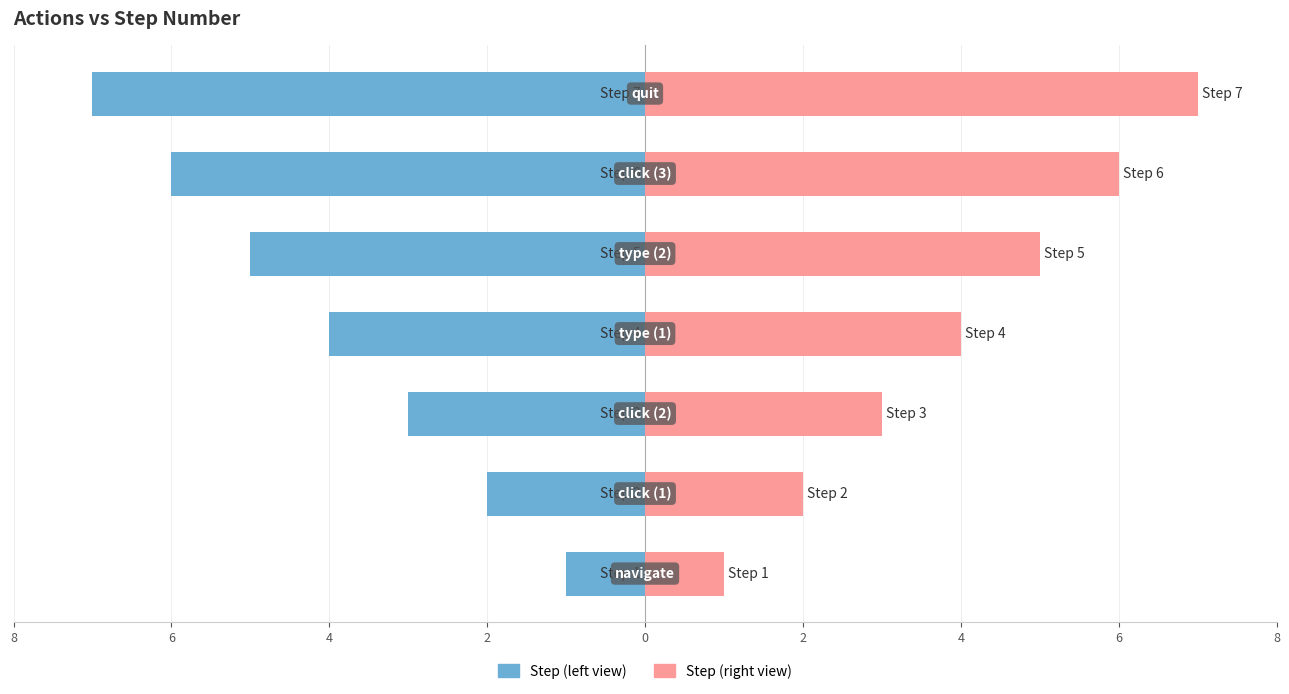

Which series has the widest spread of values?

Step (left view)